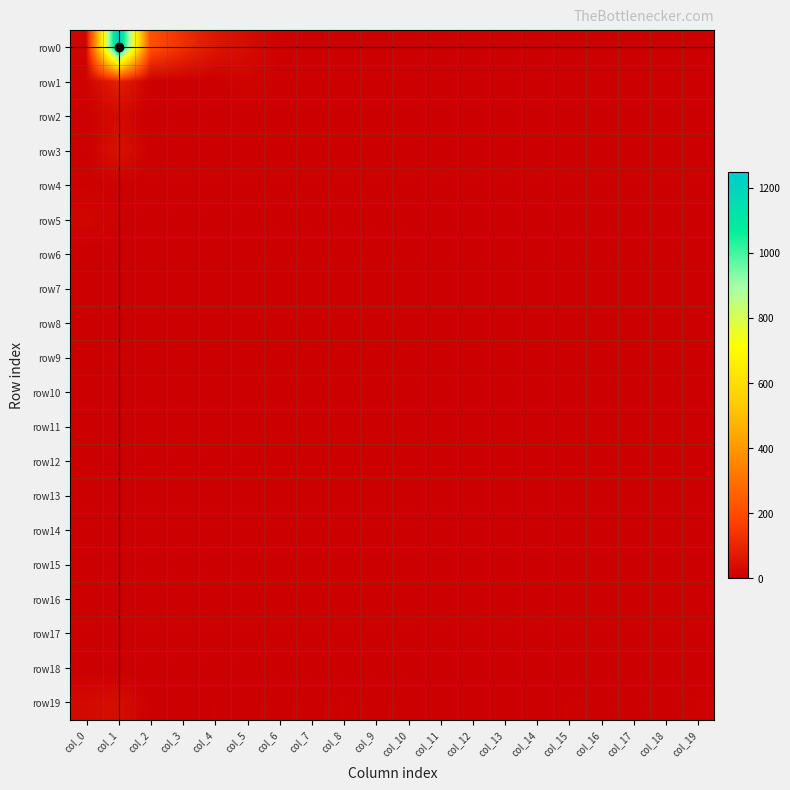

Reading left to right, extract all data points from this chart.

row0: col_0=15	col_1=1249	col_2=212	col_3=125	col_4=60	col_5=32	col_6=8	col_7=3	col_8=1	col_9=1	col_10=2	col_11=0	col_12=0	col_13=0	col_14=1	col_15=0	col_16=0	col_17=1	col_18=0	col_19=2
row1: col_0=9	col_1=85	col_2=1	col_3=0	col_4=0	col_5=14	col_6=0	col_7=0	col_8=0	col_9=0	col_10=0	col_11=1	col_12=0	col_13=0	col_14=0	col_15=0	col_16=0	col_17=0	col_18=0	col_19=3
row2: col_0=4	col_1=25	col_2=0	col_3=0	col_4=1	col_5=1	col_6=0	col_7=0	col_8=1	col_9=0	col_10=0	col_11=0	col_12=0	col_13=0	col_14=0	col_15=0	col_16=0	col_17=0	col_18=0	col_19=5
row3: col_0=0	col_1=47	col_2=0	col_3=1	col_4=0	col_5=3	col_6=0	col_7=1	col_8=1	col_9=0	col_10=0	col_11=0	col_12=0	col_13=0	col_14=0	col_15=0	col_16=1	col_17=0	col_18=0	col_19=3
row4: col_0=6	col_1=5	col_2=0	col_3=0	col_4=0	col_5=1	col_6=0	col_7=0	col_8=0	col_9=1	col_10=0	col_11=1	col_12=0	col_13=0	col_14=0	col_15=0	col_16=1	col_17=0	col_18=0	col_19=0
row5: col_0=18	col_1=6	col_2=0	col_3=1	col_4=0	col_5=0	col_6=0	col_7=0	col_8=0	col_9=0	col_10=0	col_11=0	col_12=0	col_13=0	col_14=0	col_15=1	col_16=0	col_17=0	col_18=0	col_19=3
row6: col_0=0	col_1=2	col_2=1	col_3=0	col_4=0	col_5=0	col_6=0	col_7=0	col_8=0	col_9=0	col_10=0	col_11=0	col_12=0	col_13=0	col_14=0	col_15=0	col_16=1	col_17=0	col_18=0	col_19=0
row7: col_0=1	col_1=3	col_2=1	col_3=0	col_4=0	col_5=0	col_6=0	col_7=0	col_8=0	col_9=0	col_10=0	col_11=0	col_12=0	col_13=0	col_14=0	col_15=1	col_16=0	col_17=0	col_18=0	col_19=1
row8: col_0=1	col_1=2	col_2=0	col_3=0	col_4=0	col_5=0	col_6=0	col_7=0	col_8=0	col_9=0	col_10=1	col_11=0	col_12=0	col_13=0	col_14=0	col_15=3	col_16=0	col_17=0	col_18=0	col_19=1
row9: col_0=2	col_1=7	col_2=1	col_3=0	col_4=0	col_5=0	col_6=0	col_7=0	col_8=0	col_9=0	col_10=1	col_11=0	col_12=0	col_13=0	col_14=0	col_15=2	col_16=1	col_17=0	col_18=0	col_19=1
row10: col_0=0	col_1=2	col_2=0	col_3=0	col_4=0	col_5=0	col_6=0	col_7=0	col_8=0	col_9=0	col_10=0	col_11=0	col_12=0	col_13=0	col_14=0	col_15=2	col_16=3	col_17=0	col_18=0	col_19=2
row11: col_0=0	col_1=2	col_2=0	col_3=0	col_4=0	col_5=0	col_6=0	col_7=0	col_8=0	col_9=0	col_10=0	col_11=0	col_12=0	col_13=0	col_14=0	col_15=0	col_16=1	col_17=0	col_18=0	col_19=0
row12: col_0=0	col_1=2	col_2=0	col_3=0	col_4=0	col_5=0	col_6=0	col_7=0	col_8=0	col_9=0	col_10=0	col_11=0	col_12=0	col_13=0	col_14=0	col_15=0	col_16=3	col_17=0	col_18=0	col_19=0
row13: col_0=1	col_1=1	col_2=0	col_3=0	col_4=0	col_5=0	col_6=0	col_7=0	col_8=0	col_9=0	col_10=0	col_11=0	col_12=0	col_13=0	col_14=0	col_15=0	col_16=0	col_17=0	col_18=0	col_19=0
row14: col_0=0	col_1=0	col_2=0	col_3=0	col_4=0	col_5=0	col_6=0	col_7=0	col_8=0	col_9=0	col_10=0	col_11=0	col_12=0	col_13=0	col_14=0	col_15=0	col_16=0	col_17=0	col_18=2	col_19=1
row15: col_0=0	col_1=0	col_2=1	col_3=0	col_4=0	col_5=0	col_6=0	col_7=0	col_8=0	col_9=0	col_10=0	col_11=0	col_12=0	col_13=0	col_14=0	col_15=2	col_16=2	col_17=0	col_18=0	col_19=0
row16: col_0=0	col_1=0	col_2=0	col_3=0	col_4=0	col_5=0	col_6=0	col_7=0	col_8=0	col_9=0	col_10=0	col_11=0	col_12=0	col_13=0	col_14=0	col_15=1	col_16=0	col_17=0	col_18=1	col_19=0
row17: col_0=0	col_1=0	col_2=0	col_3=0	col_4=0	col_5=0	col_6=0	col_7=0	col_8=0	col_9=0	col_10=0	col_11=0	col_12=0	col_13=0	col_14=0	col_15=0	col_16=0	col_17=0	col_18=0	col_19=1
row18: col_0=1	col_1=0	col_2=0	col_3=0	col_4=0	col_5=0	col_6=0	col_7=0	col_8=0	col_9=0	col_10=0	col_11=0	col_12=0	col_13=0	col_14=0	col_15=0	col_16=1	col_17=0	col_18=0	col_19=0
row19: col_0=26	col_1=37	col_2=2	col_3=0	col_4=5	col_5=0	col_6=1	col_7=0	col_8=6	col_9=3	col_10=4	col_11=4	col_12=2	col_13=1	col_14=1	col_15=6	col_16=4	col_17=0	col_18=1	col_19=8